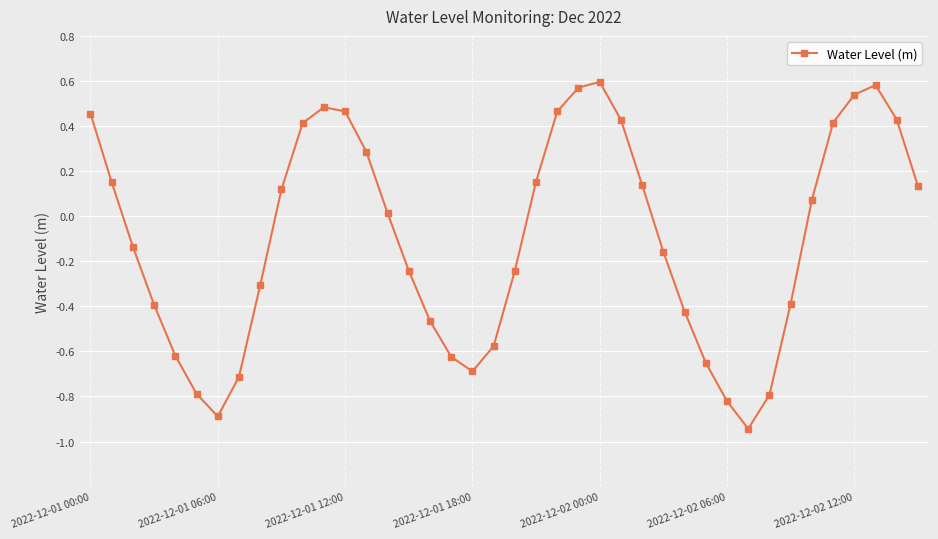

What is the sum of all values?

-4.0